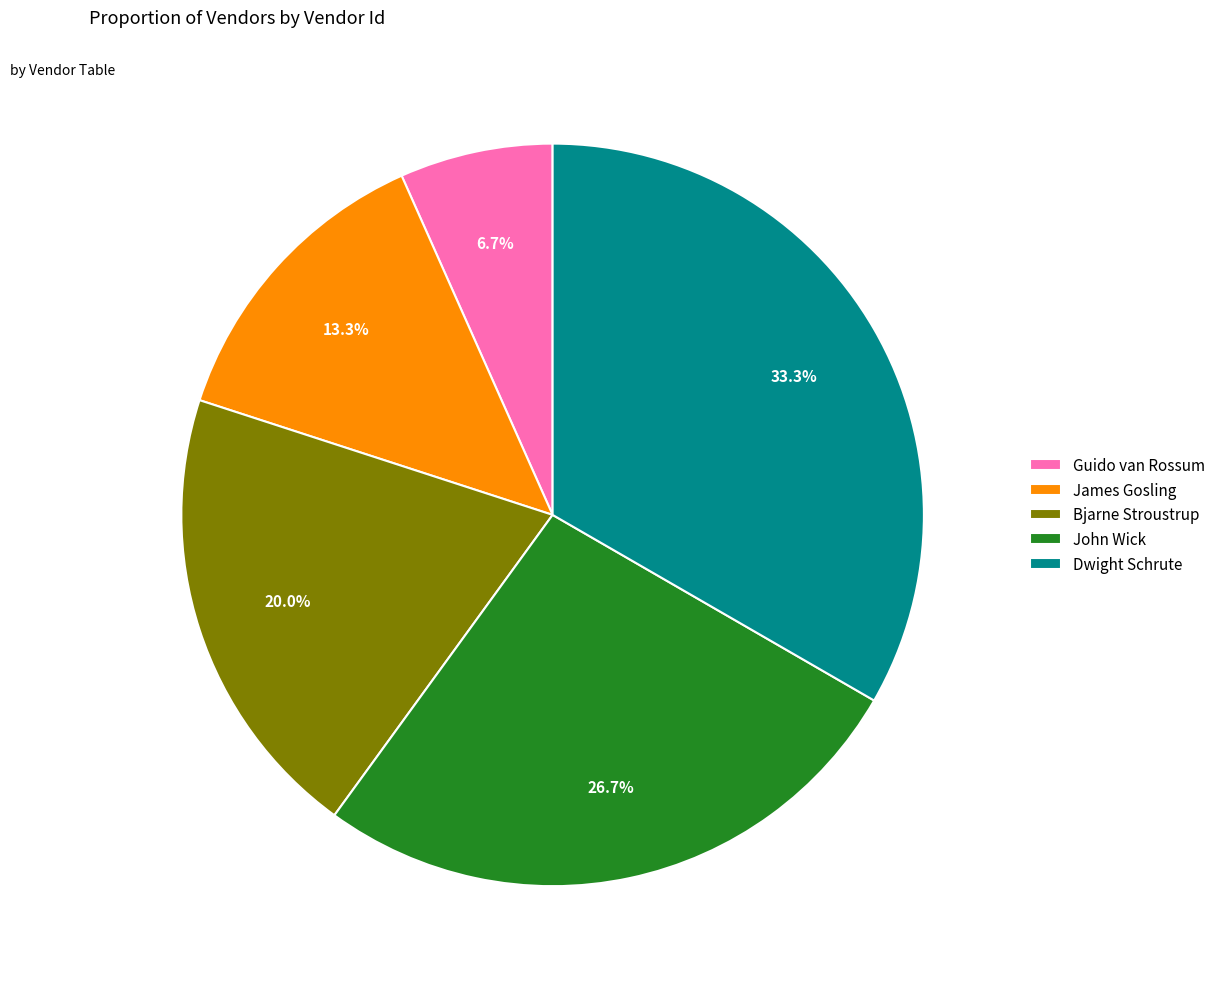

Does Dwight Schrute account for over 50% of the chart?

No